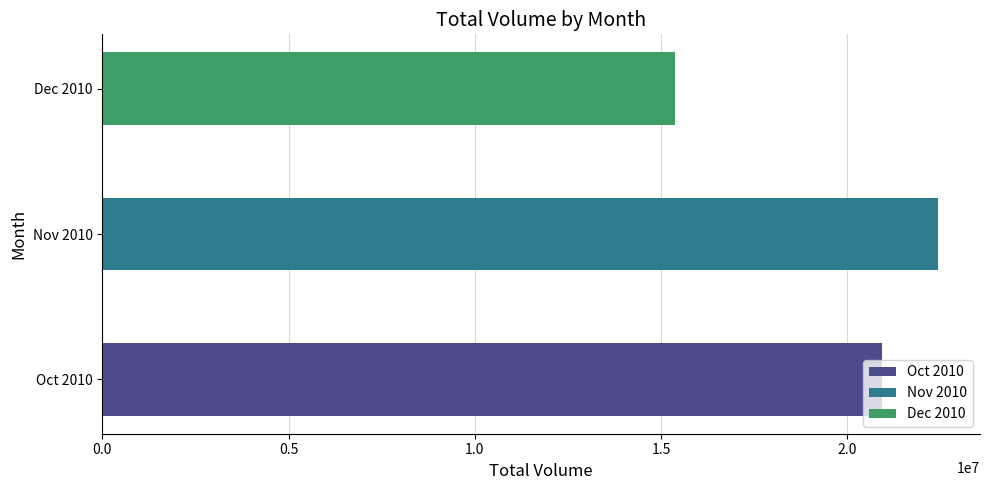

Are the bars grouped side by side (vs. stacked)?

No